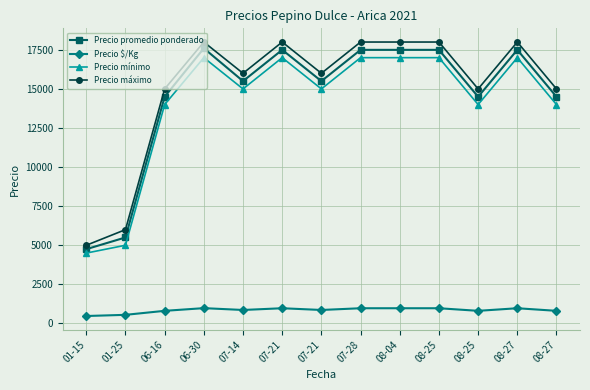

Where is Precio máximo nearest to the value 11500?

06-16